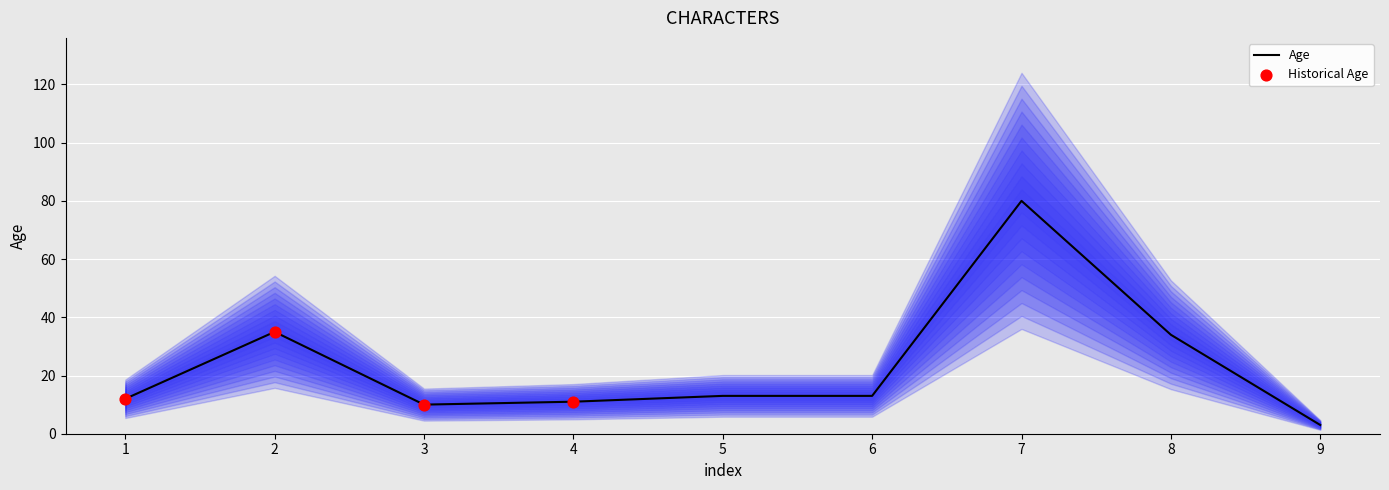

Between 5 and 1, which is larger?

5